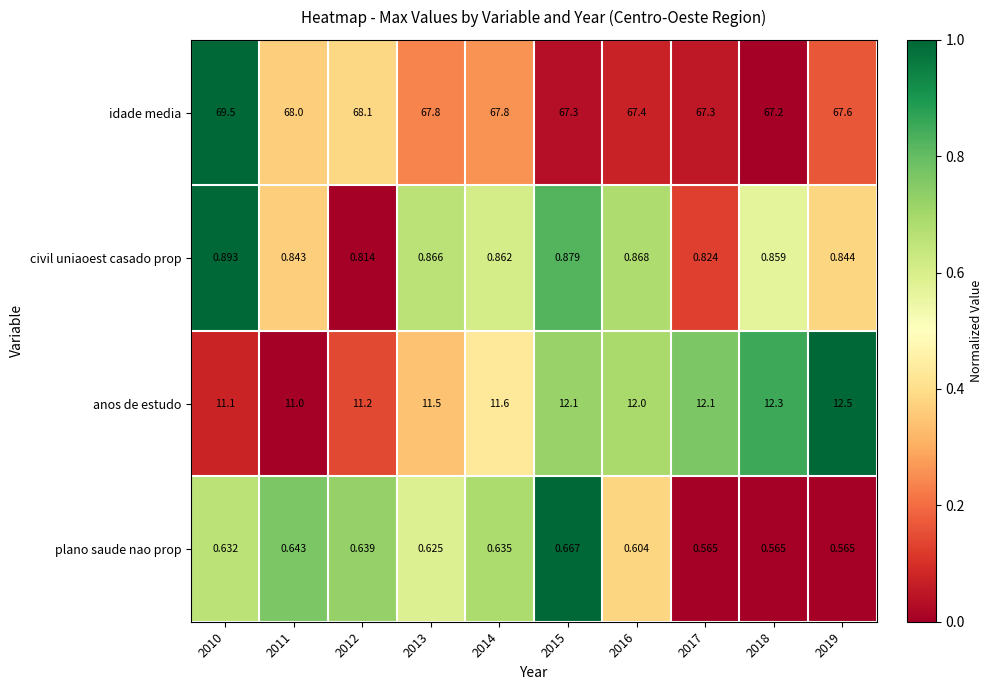

Count the number of data series in this chart.

4